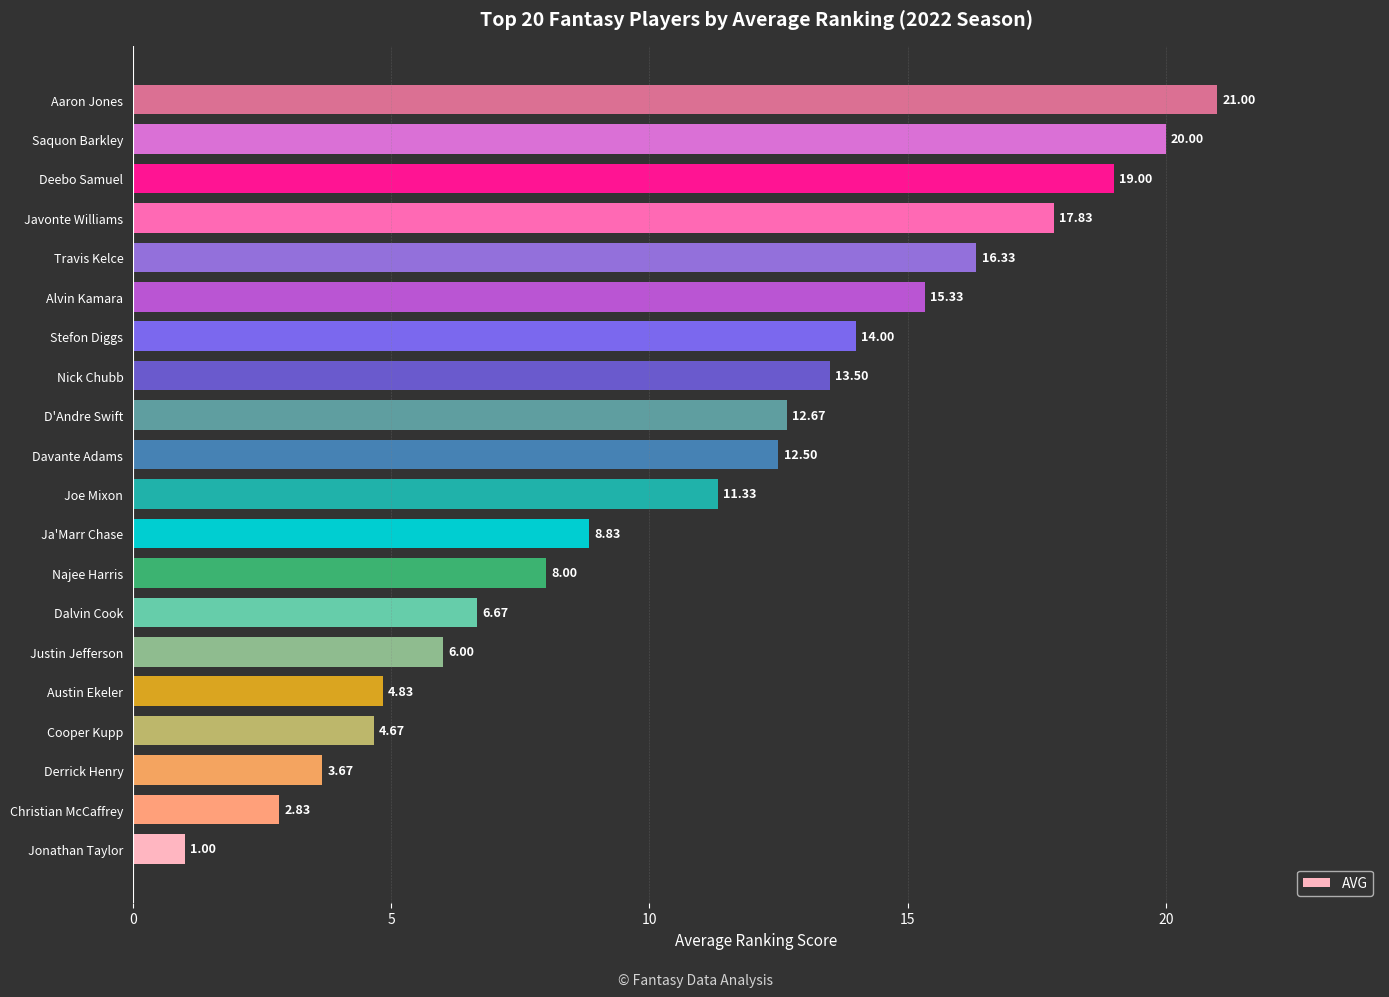

What is the sum of the values at Najee Harris and Jonathan Taylor?

9.0